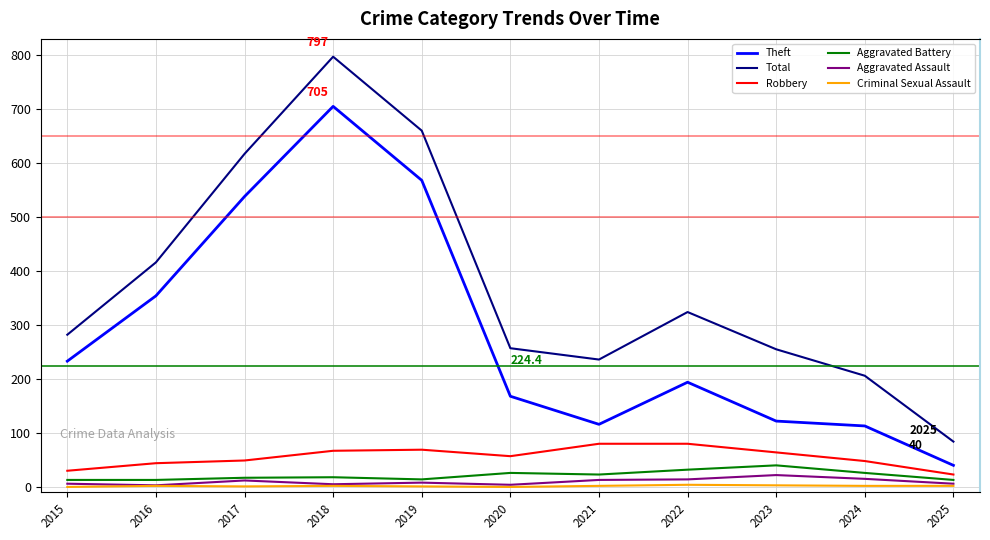

What is the highest value of the Aggravated Assault series?

22